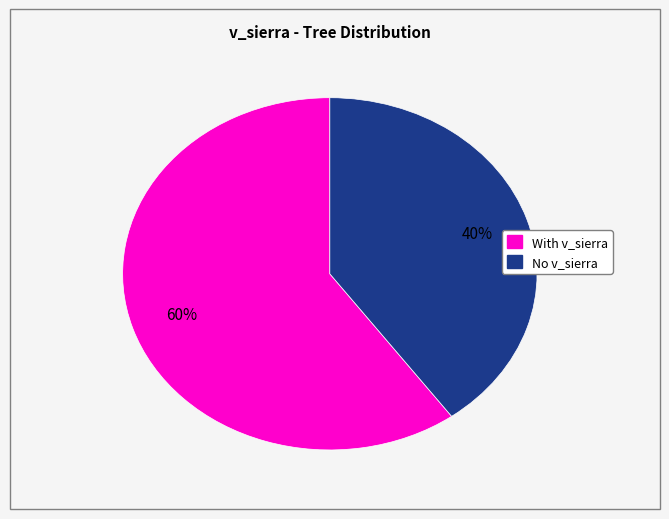

Is there a majority slice in this chart?

Yes